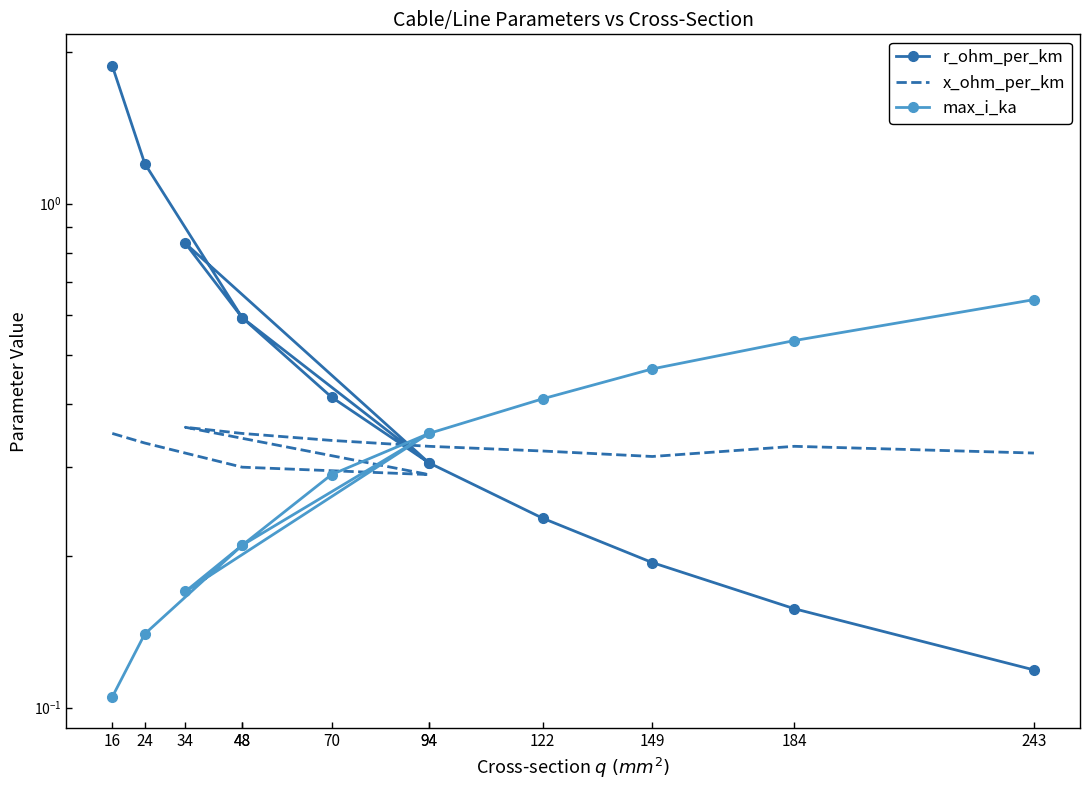

Does the chart have visible grid lines?

No